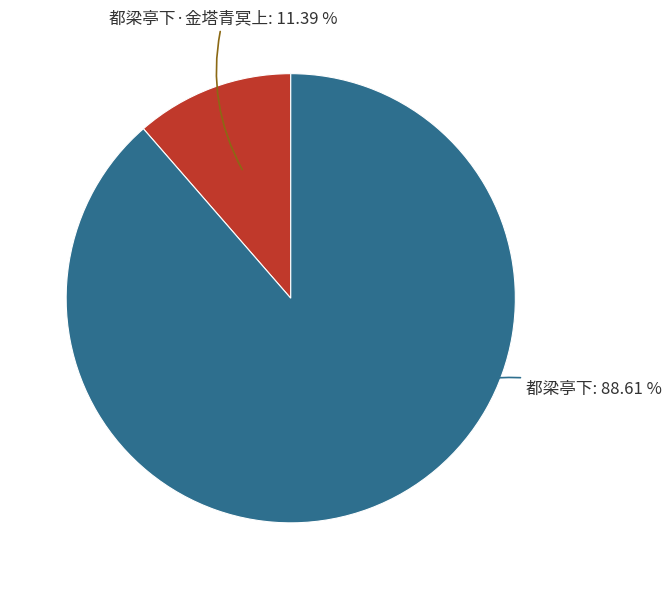

How many segments does this pie chart have?

2